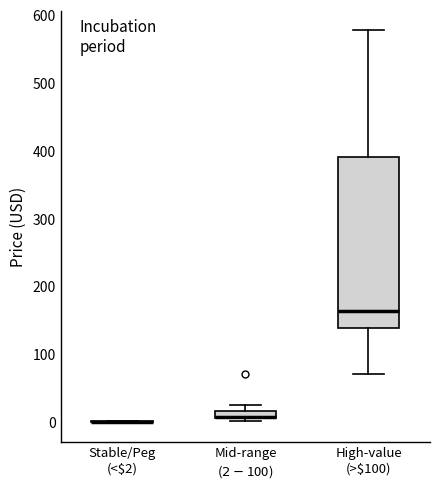

Which box is the tallest, from its lower edge to its upper edge?

High-value (>$100)